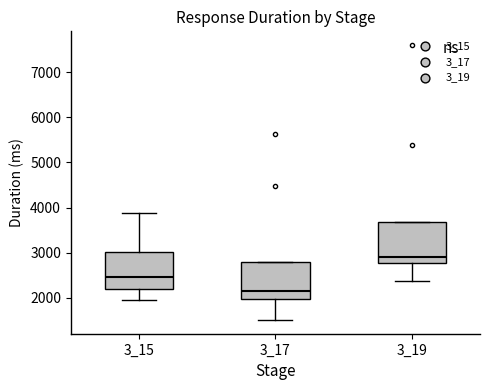

Where does the lower whisker of the box at x = 3_19 end on the y-axis? The values are not printed on the chart, so give them approximately, as read against the axis.

2400